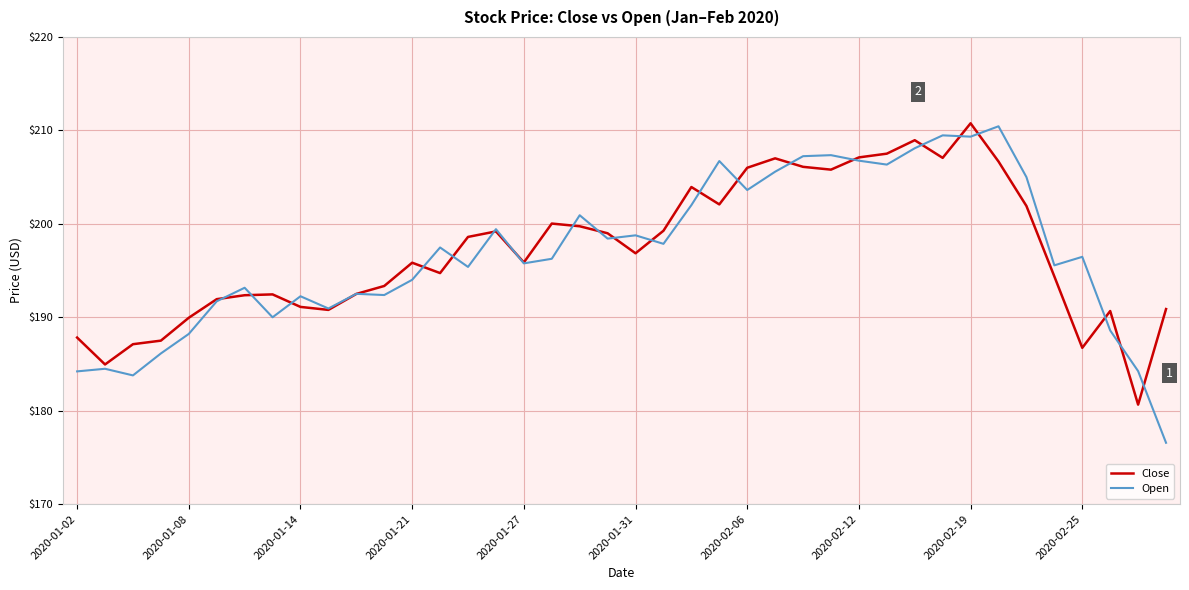

What is the greatest value displayed?

210.8